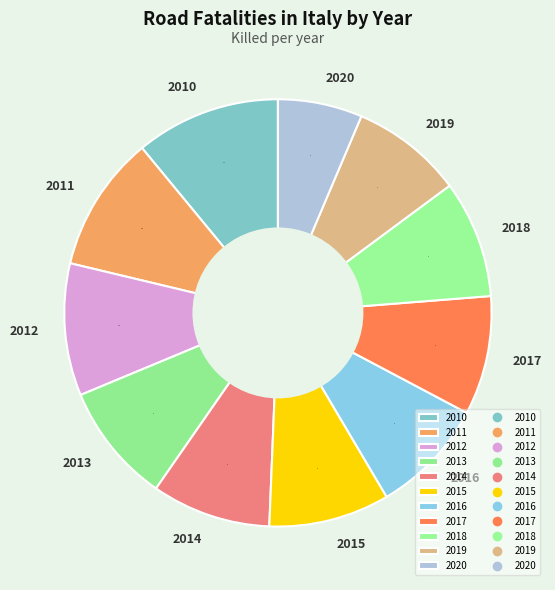

How many slices are in this pie chart?

11